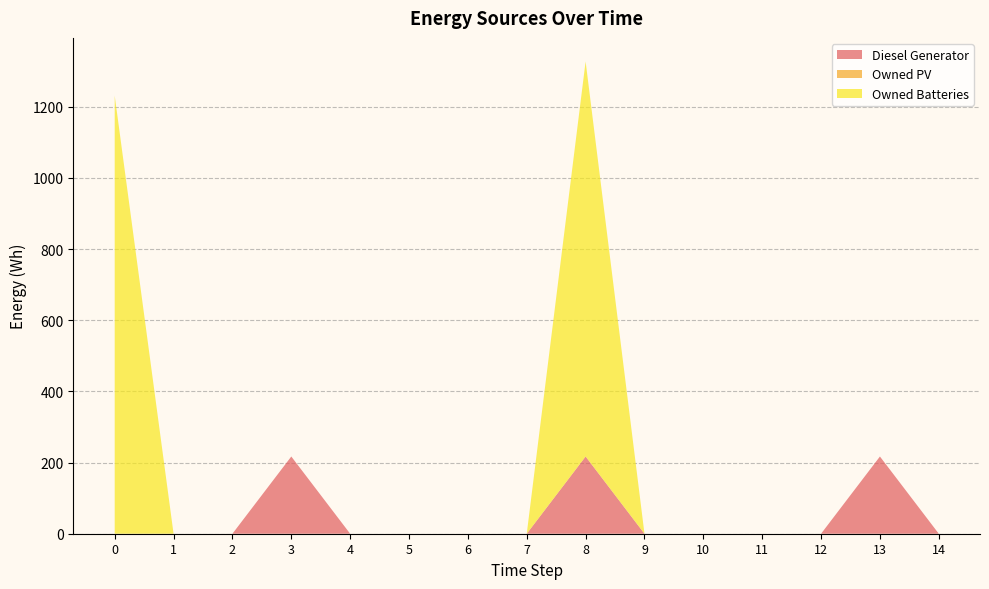

Reading left to right, transcribe all the data shown in this chart.

Diesel Generator: 0	0	0	217	0	0	0	0	217	0	0	0	0	217	0
Owned PV: 0	0	0	0	0	0	0	0	0	0	0	0	0	0	0
Owned Batteries: 1231	0	0	0	0	0	0	0	1110	0	0	0	0	0	0